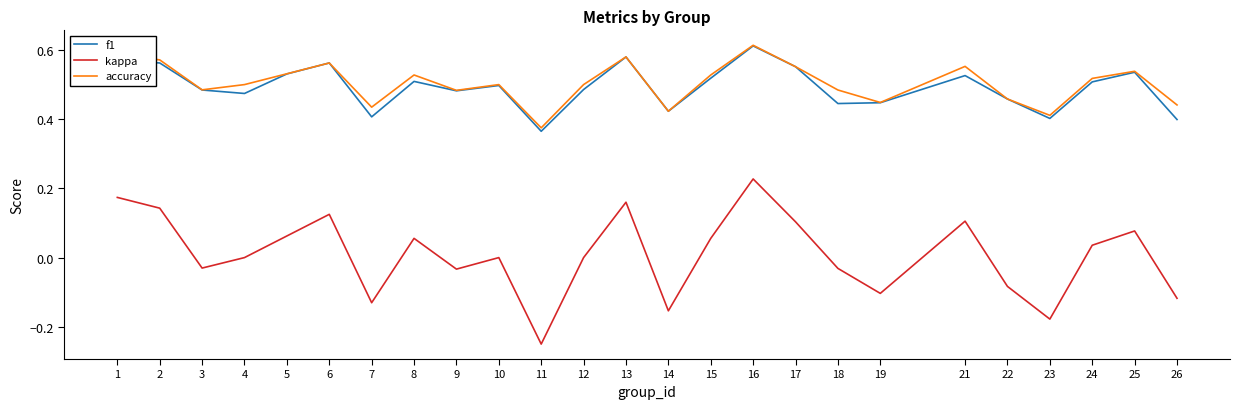

Which label corresponds to the largest value in the chart?

16